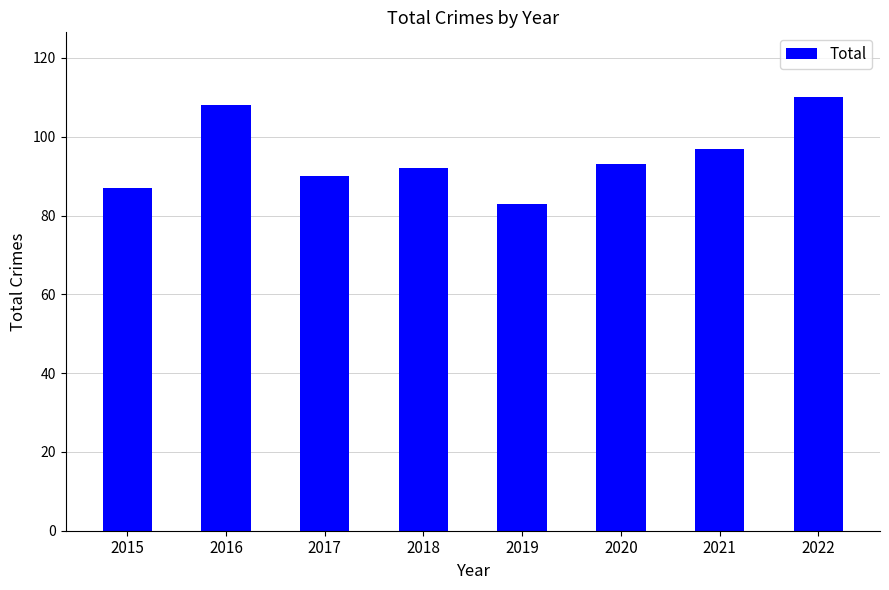

What is the maximum value shown in the chart?

110